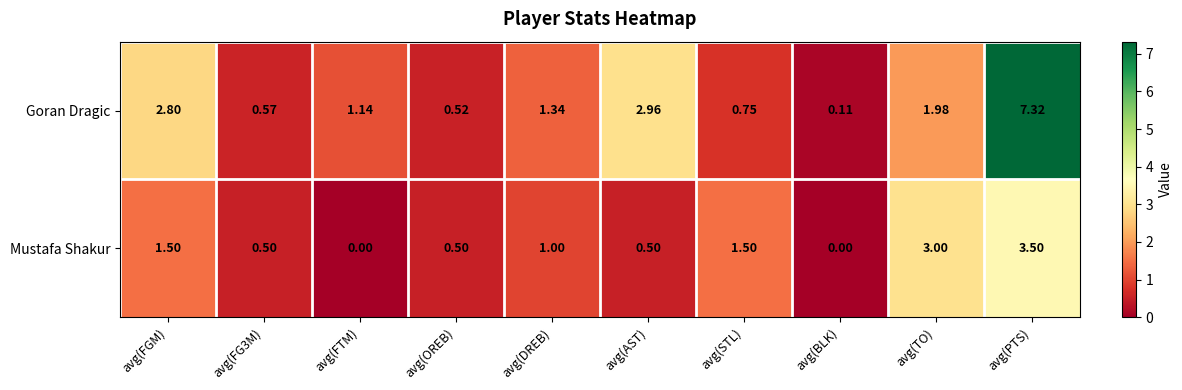

At which category is the sum across all series the highest?

avg(PTS)